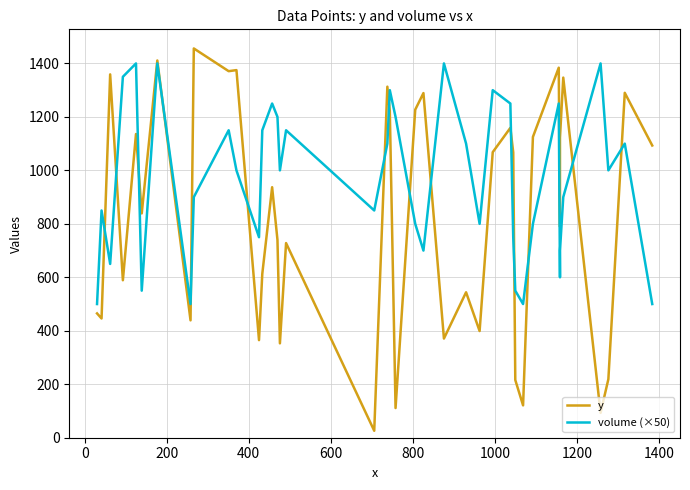

Is the value of volume (×50) at 400 greater than the value of y at 13?

Yes